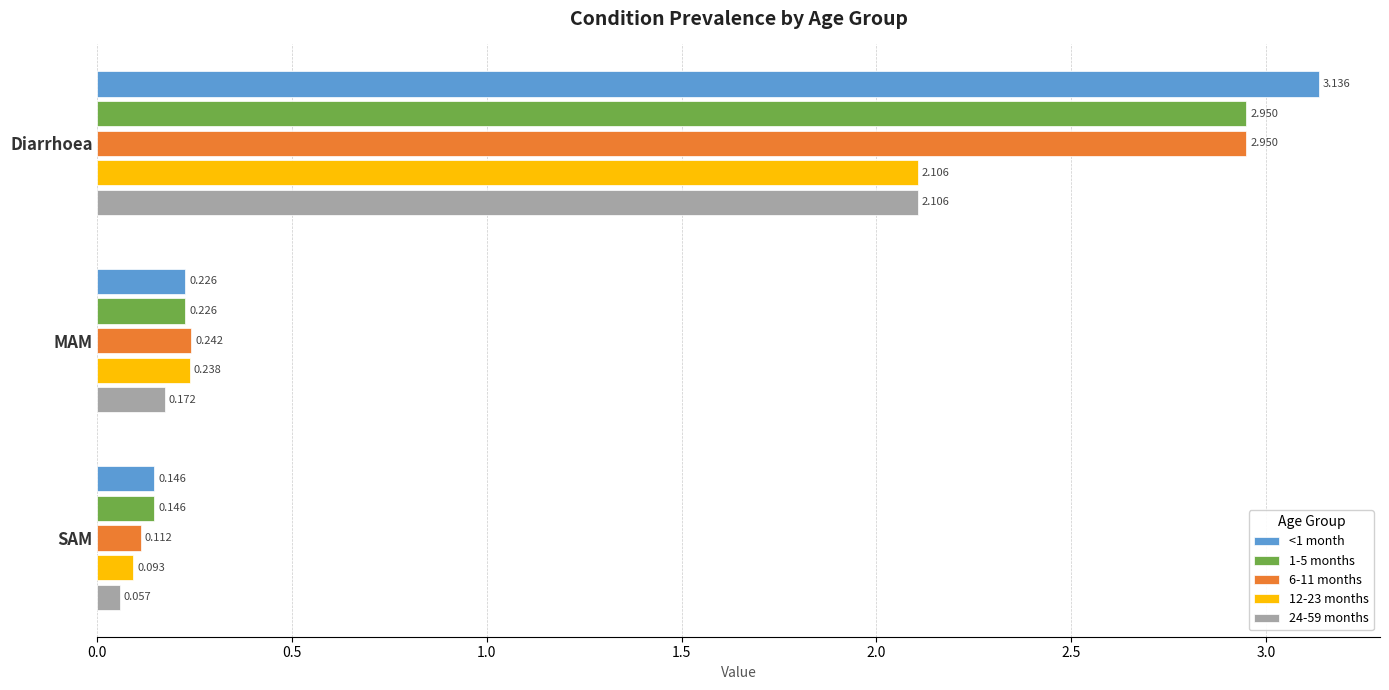

Which series has the widest spread of values?

<1 month